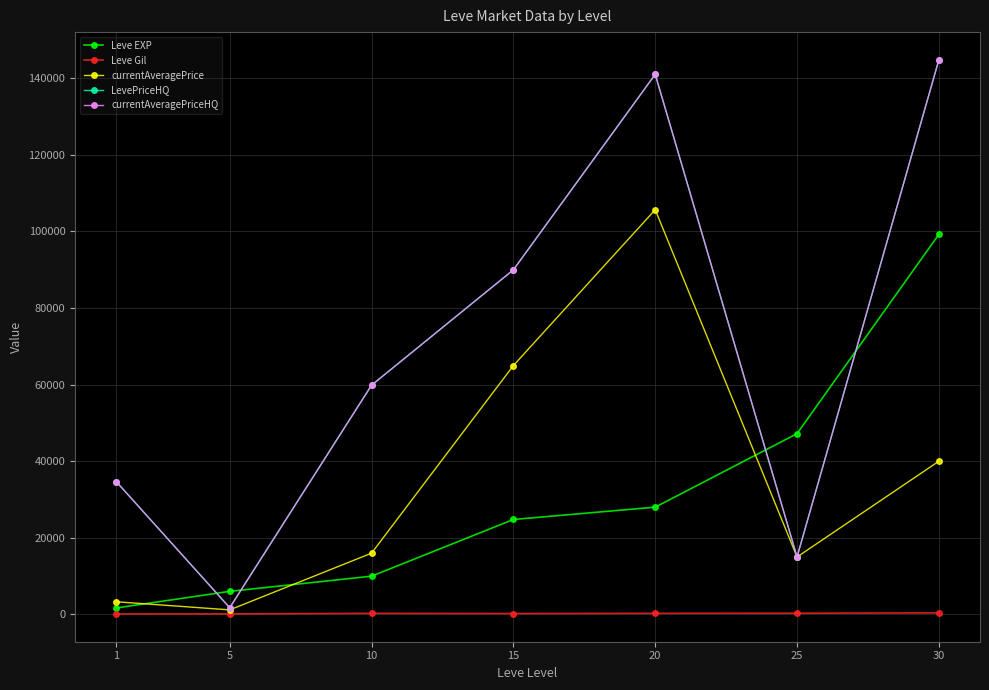

Does the chart have visible grid lines?

Yes